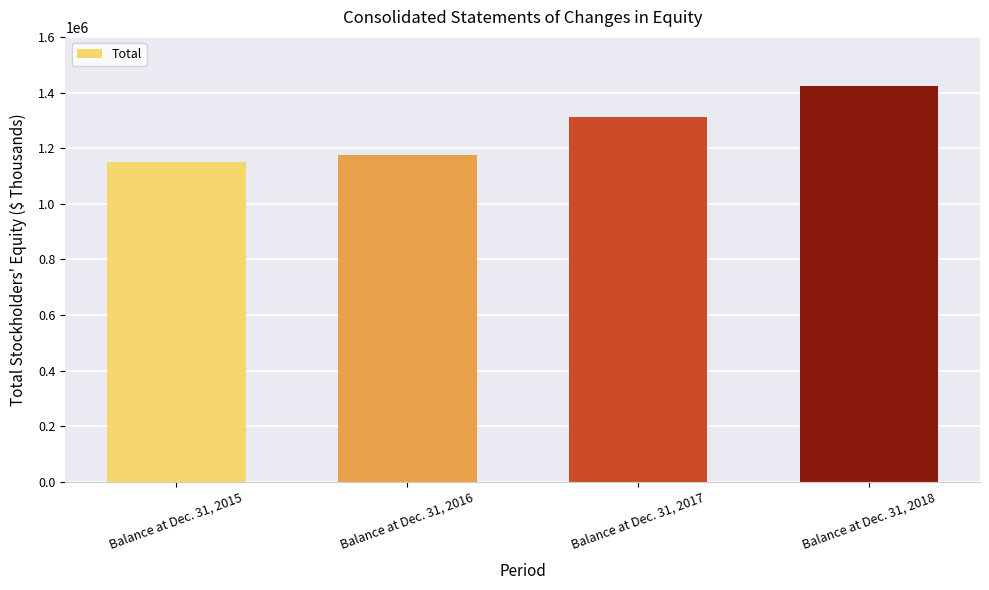

What is the value of the 4th bar from the left?

1422871